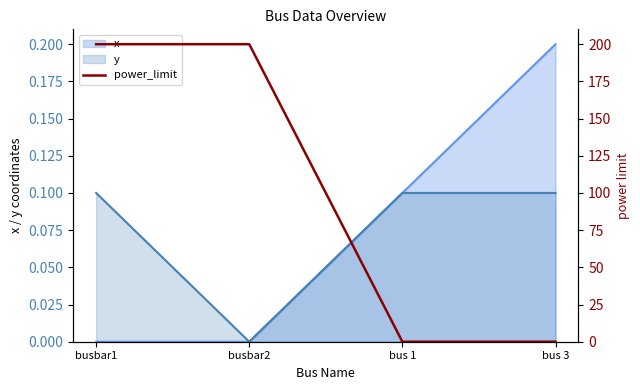

Is it true that x equals -0.1 at busbar1?

False